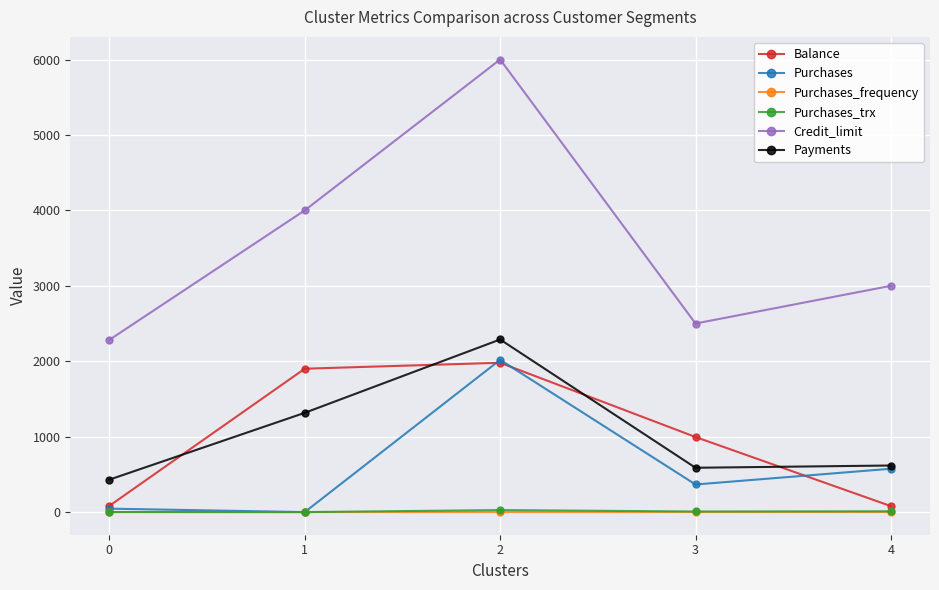

What are all the series names shown in the legend?

Balance, Purchases, Purchases_frequency, Purchases_trx, Credit_limit, Payments